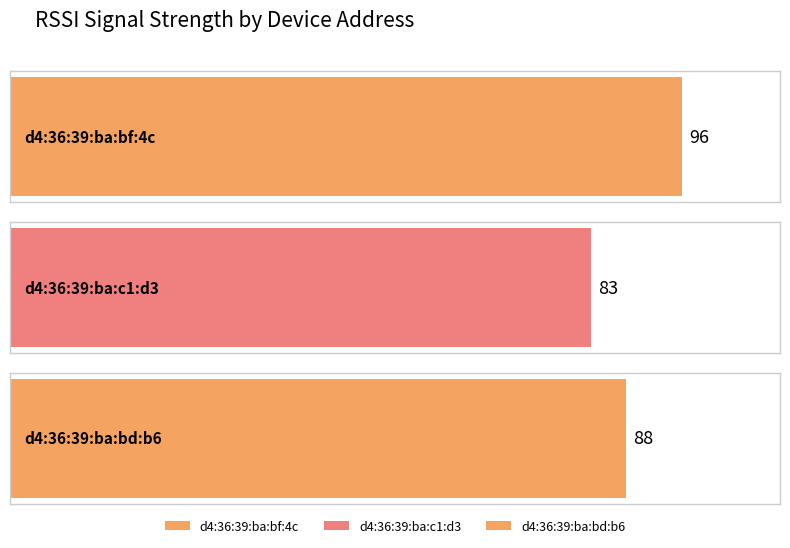

What position from the left is d4:36:39:ba:c1:d3?

2